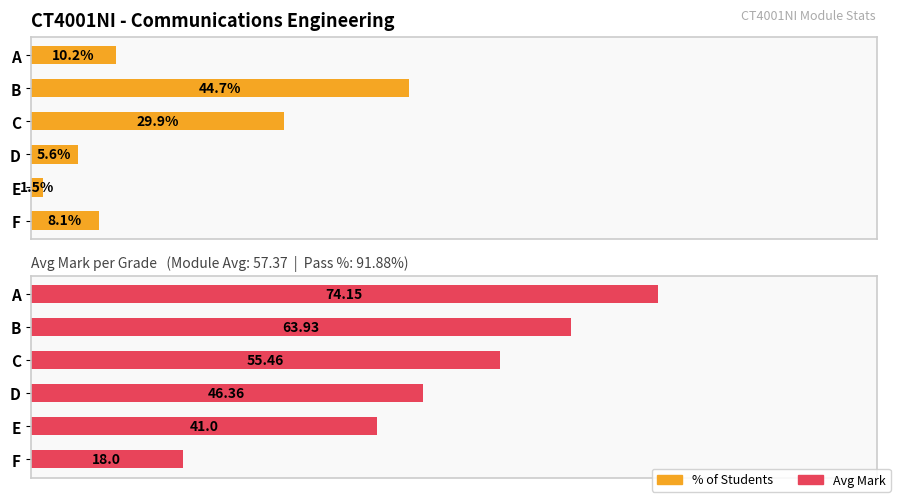

List the series in order of their overall mean, highest first.

Avg Mark, % of Students